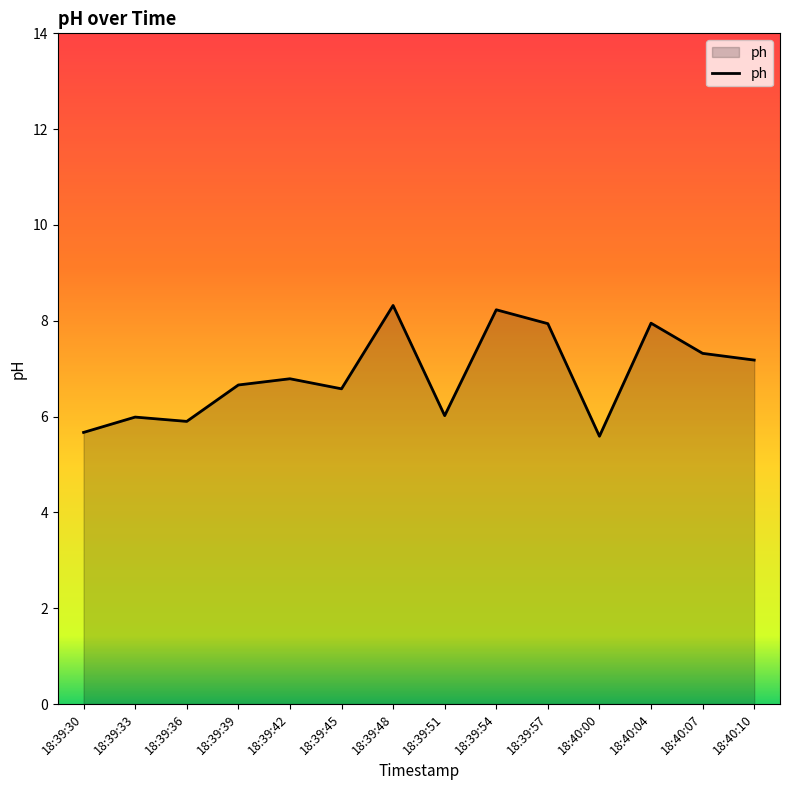

What is the difference between the second highest and second lowest values?

2.6